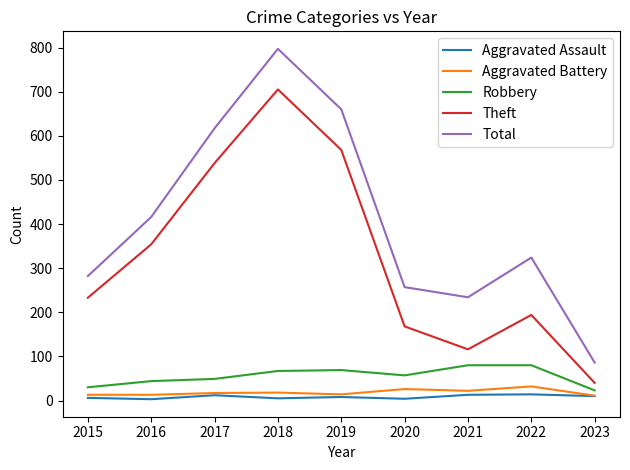

Which series has the widest spread of values?

Total